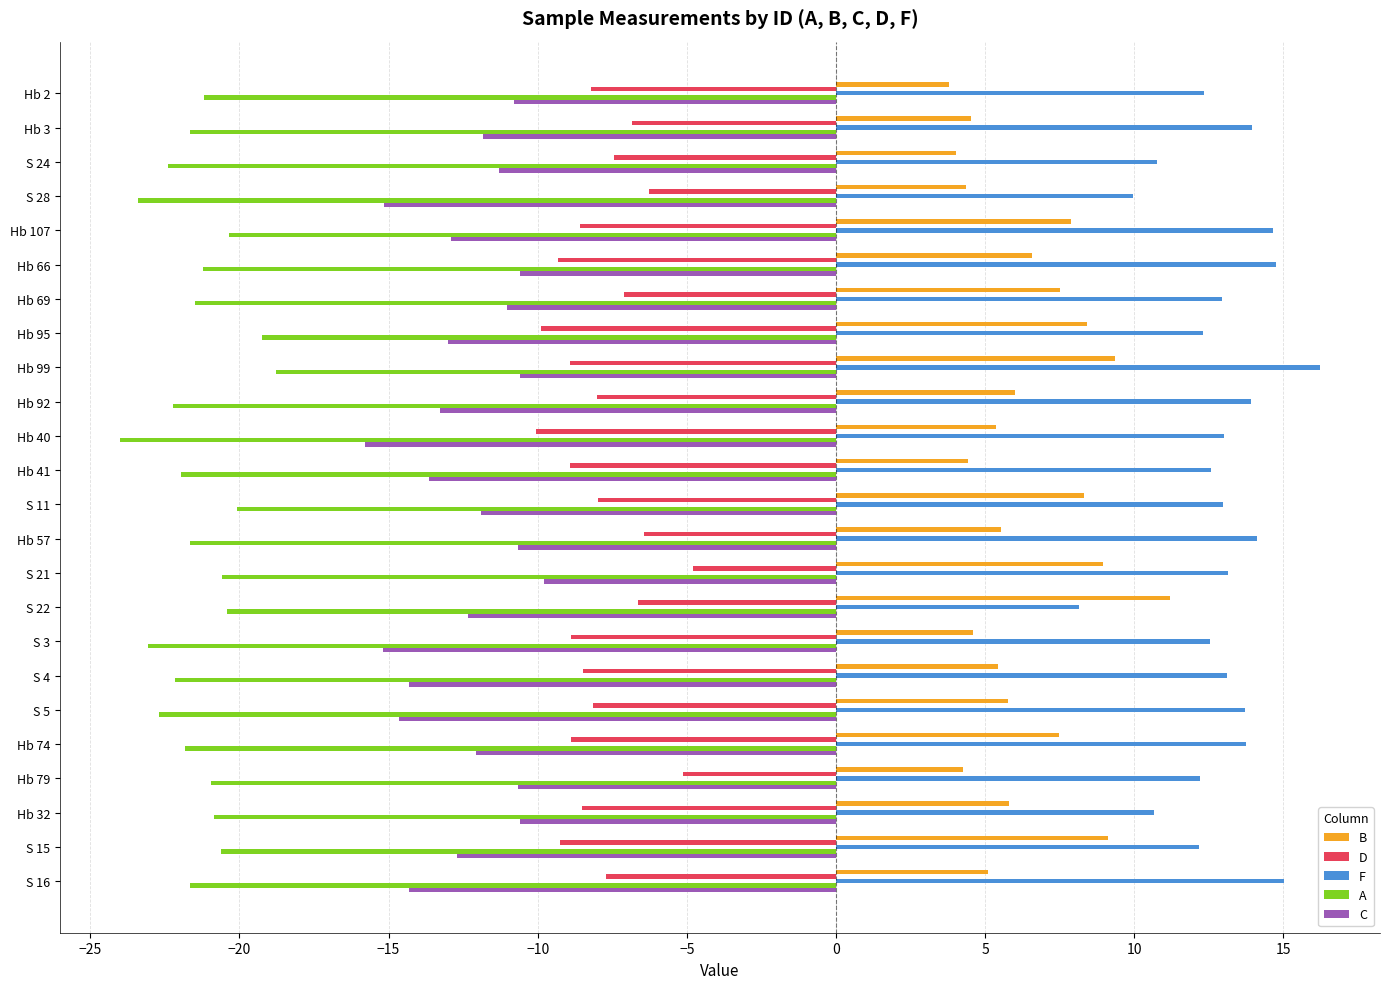

Which category has the highest value in the A series?

Hb 99